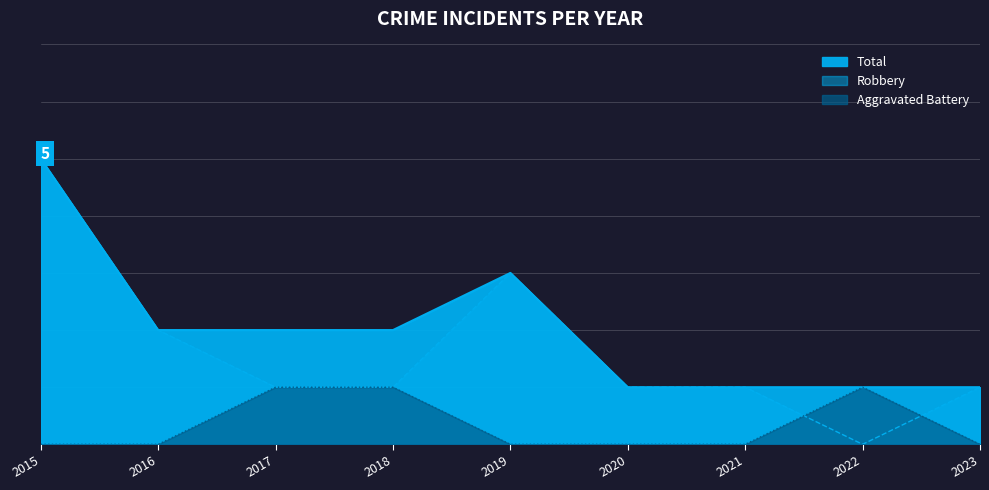

Reading left to right, extract all data points from this chart.

Aggravated Battery: 2015=0	2016=0	2017=1	2018=1	2019=0	2020=0	2021=0	2022=1	2023=0
Robbery: 2015=5	2016=2	2017=1	2018=1	2019=3	2020=1	2021=1	2022=0	2023=1
Total: 2015=5	2016=2	2017=2	2018=2	2019=3	2020=1	2021=1	2022=1	2023=1